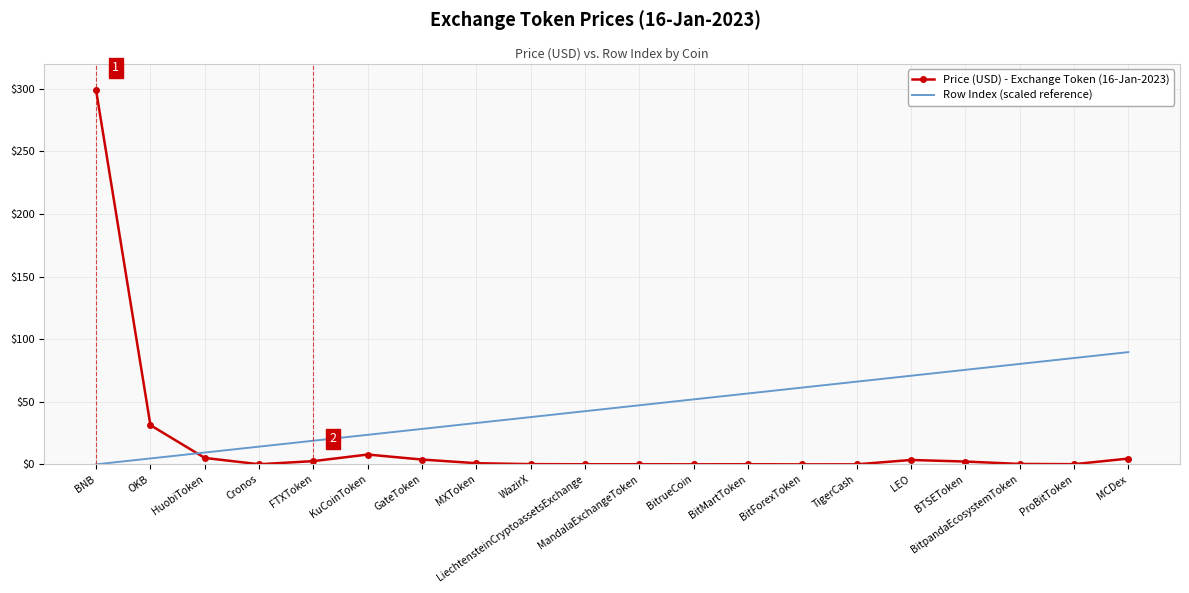

What is the difference between the highest and lowest values at ProBitToken?

84.8